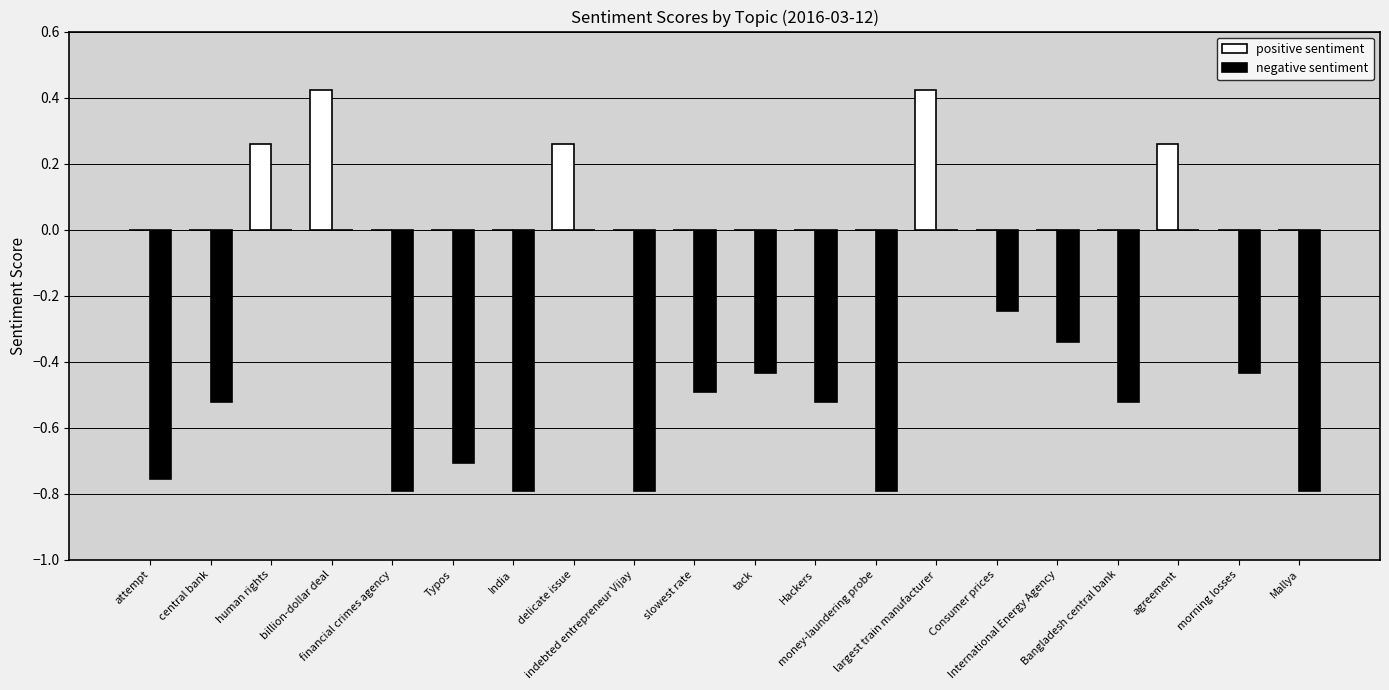

How many distinct data groups are displayed?

2